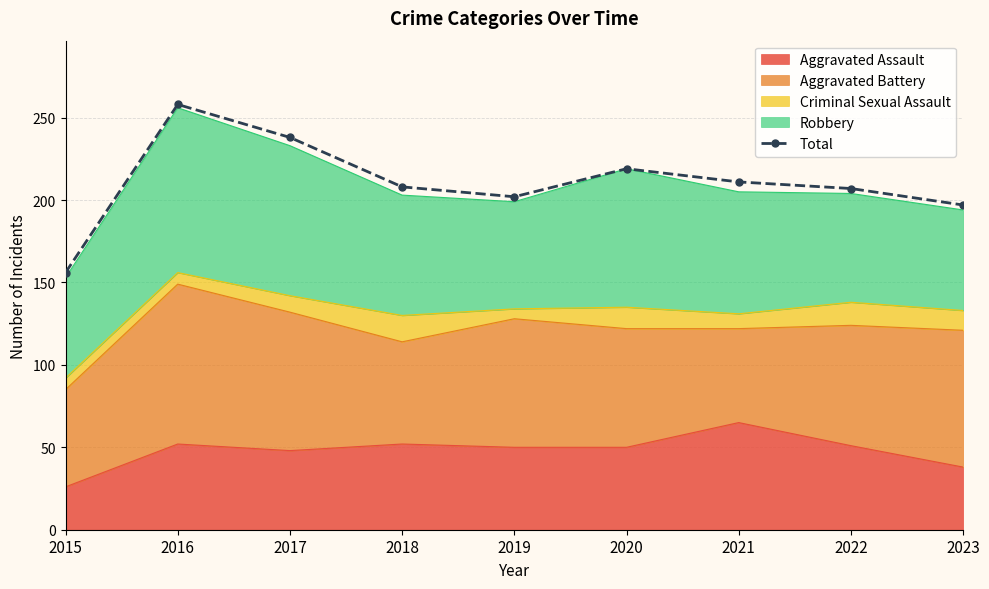

Reading right to left, what are all the values shown in this chart?

2023=197	2022=207	2021=211	2020=219	2019=202	2018=208	2017=238	2016=258	2015=156